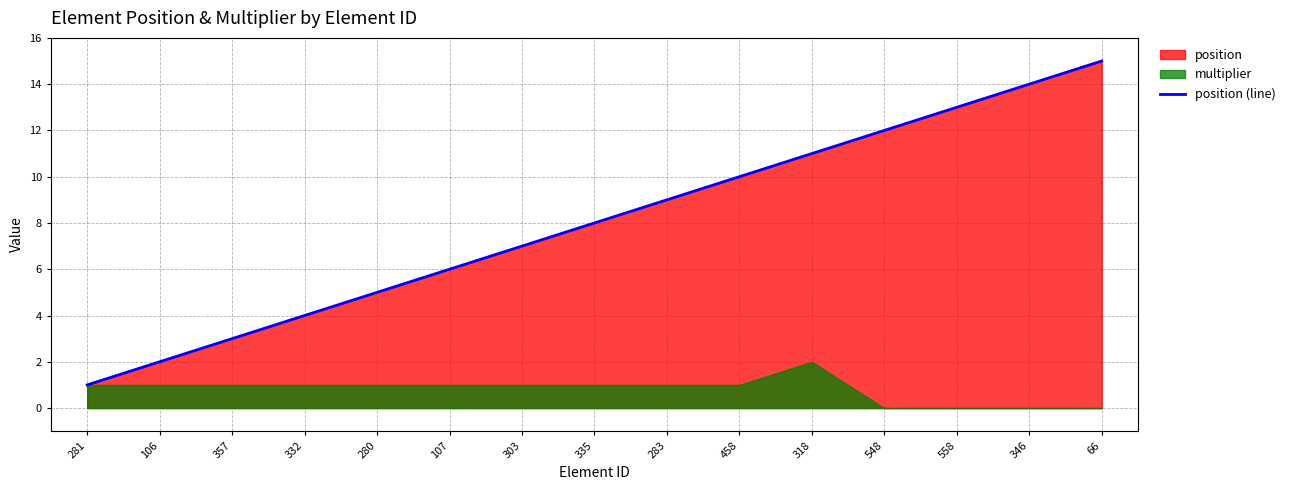

Reading right to left, transcribe all the data shown in this chart.

66=15	346=14	558=13	548=12	318=11	458=10	283=9	335=8	303=7	107=6	280=5	332=4	357=3	106=2	281=1